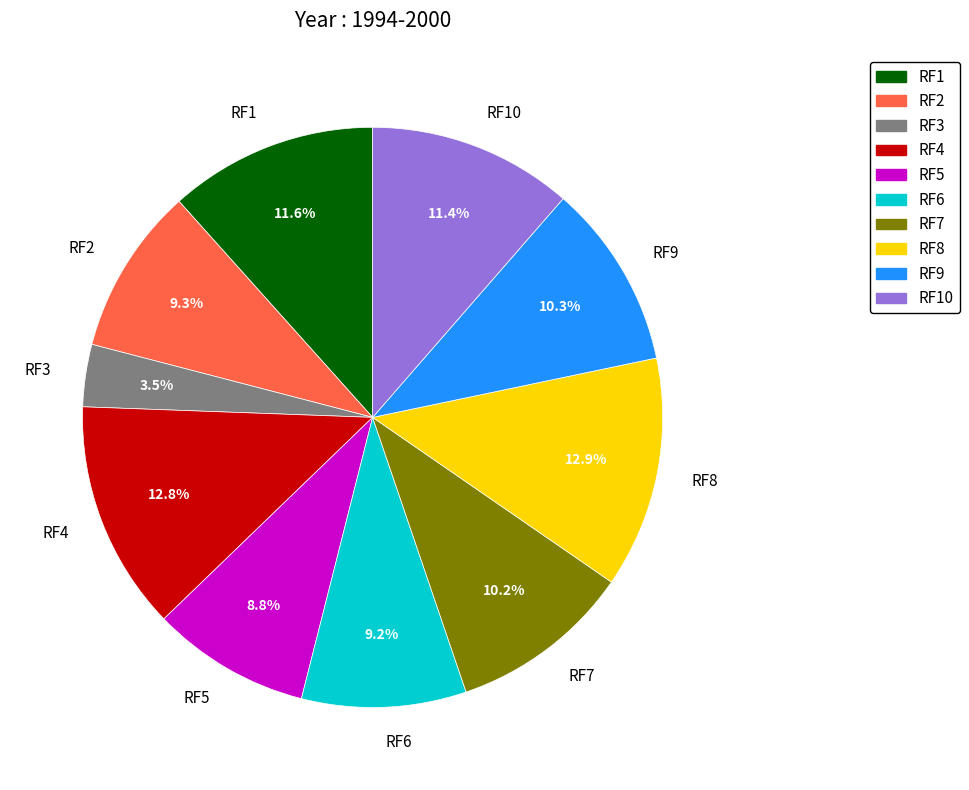

What percentage is NOT represented by RF7?

89.8%